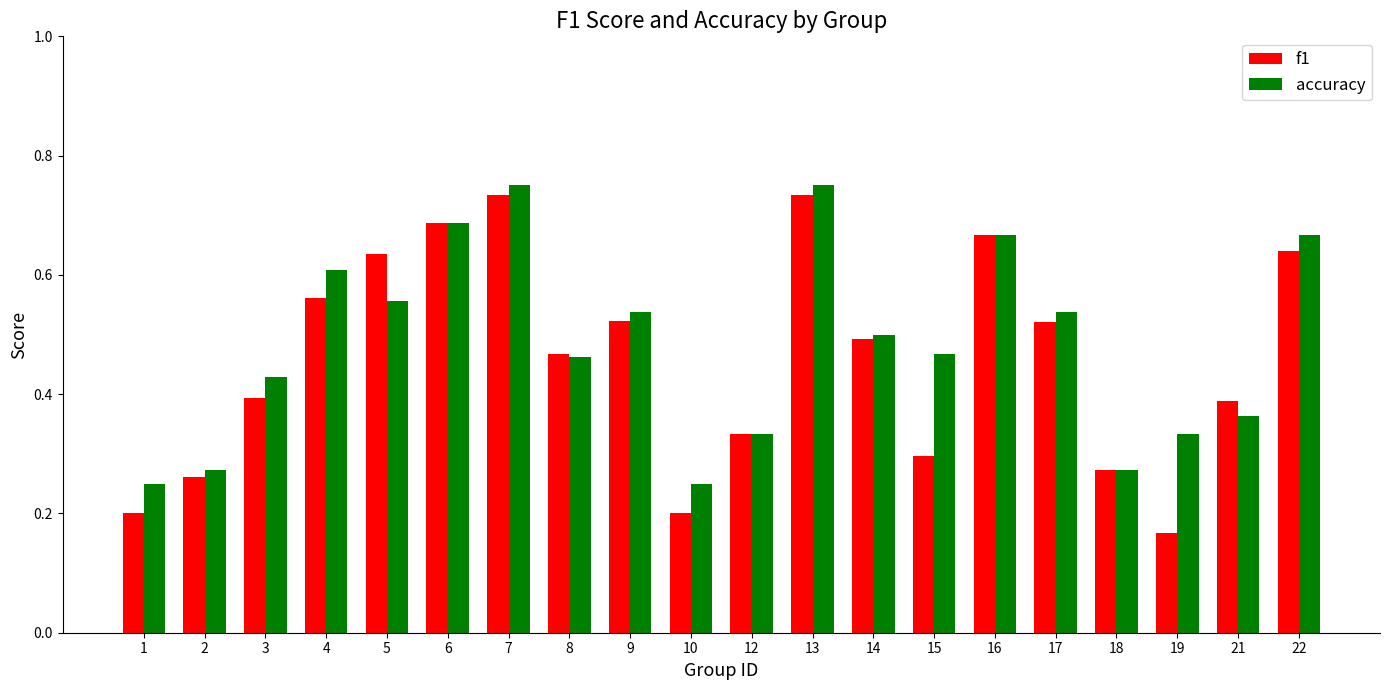

What is the difference between the f1 values at 2 and 10?

0.1